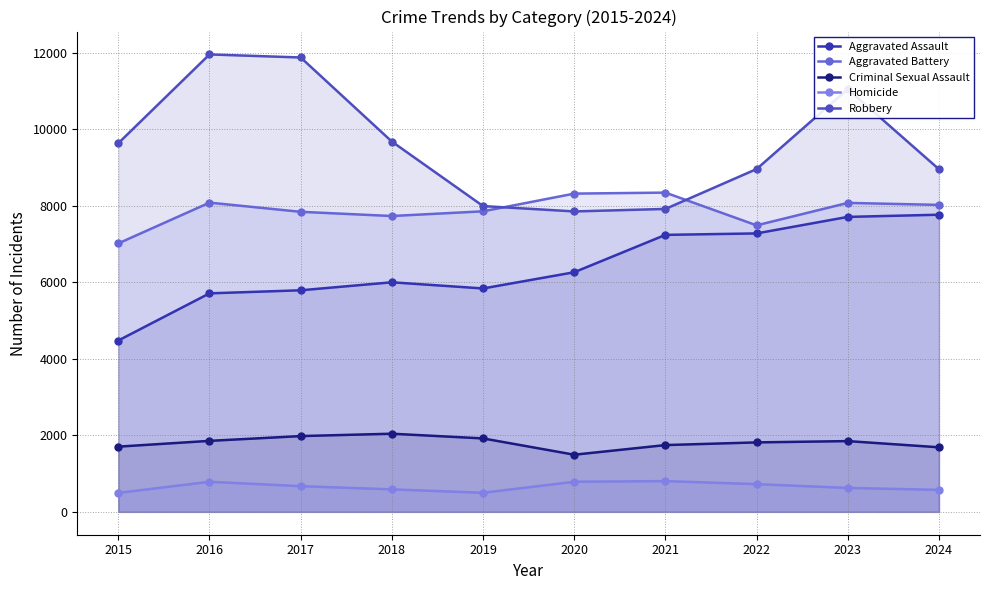

What is the sum of the Aggravated Battery values at 2020 and 2024?

16347